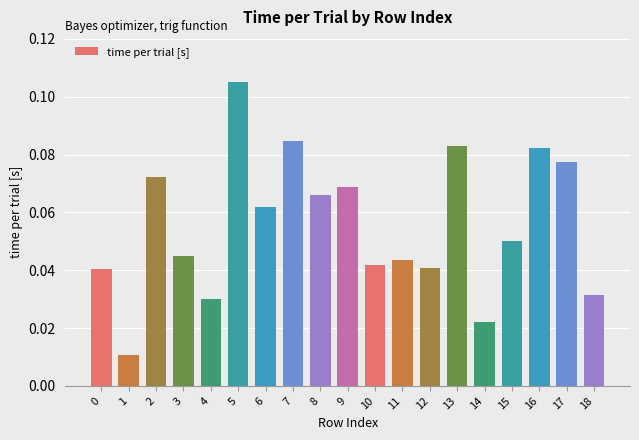

At which category does the chart reach its peak across all series?

5